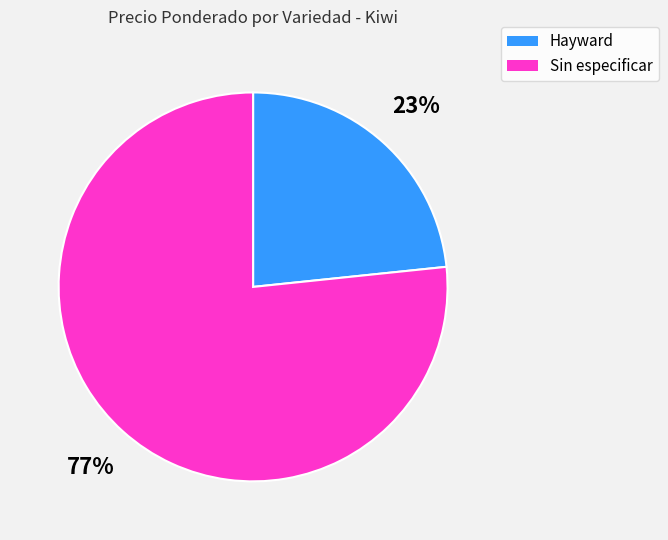

What is the majority slice?

Sin especificar